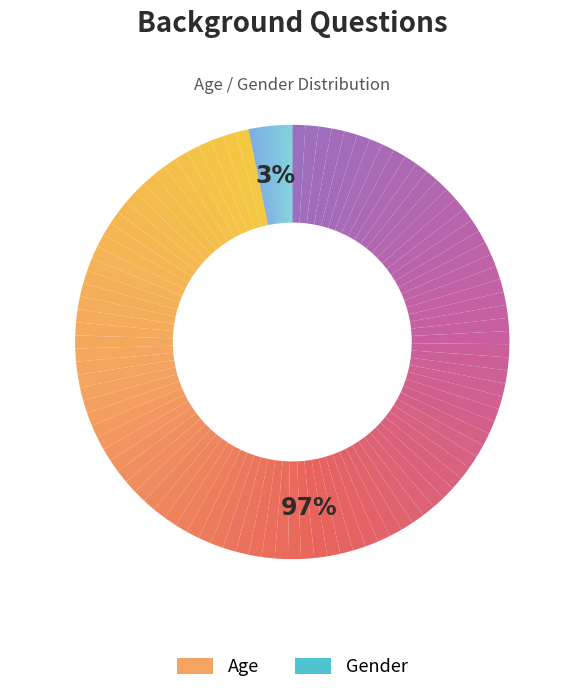

Is Gender the majority of the pie?

No